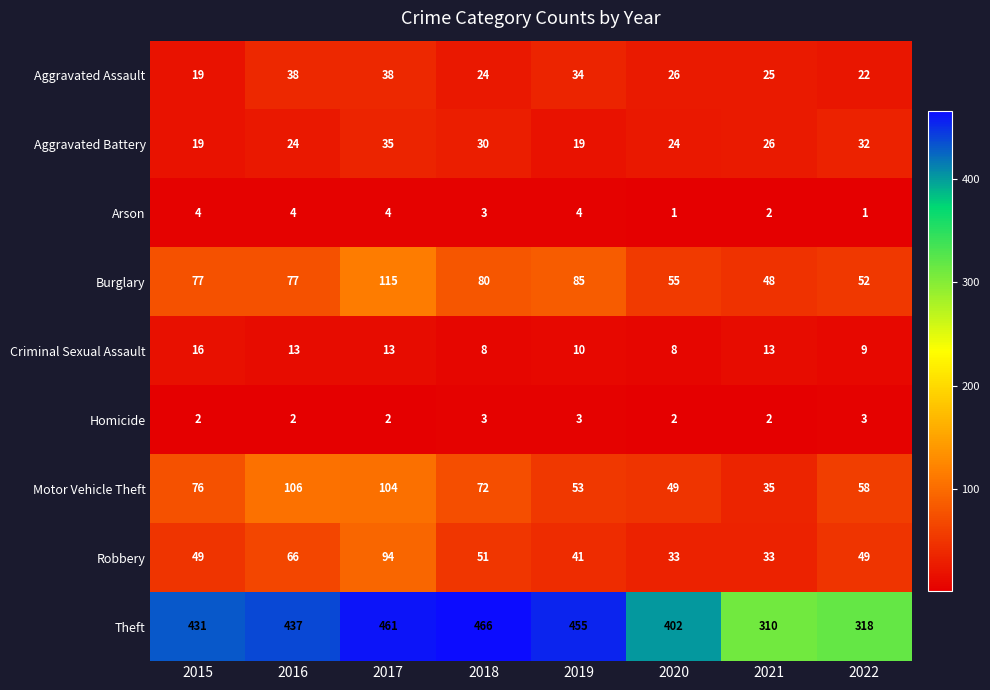

At which label does Aggravated Battery reach its peak?

2017